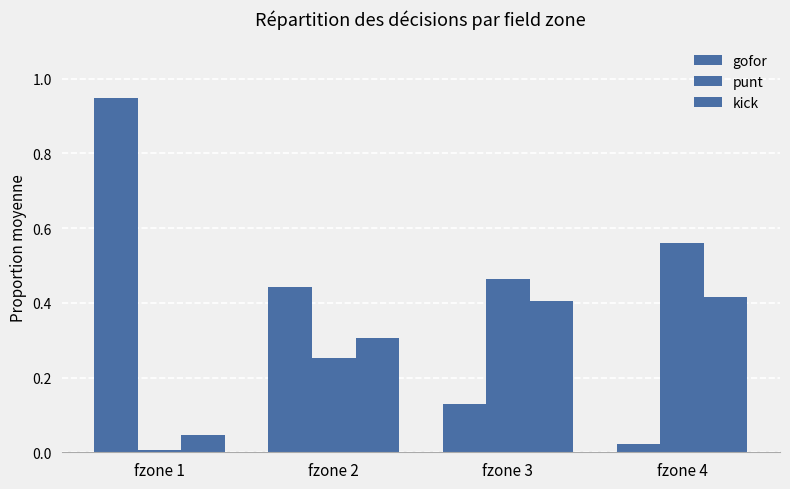

Which series has the largest range (max minus min)?

gofor